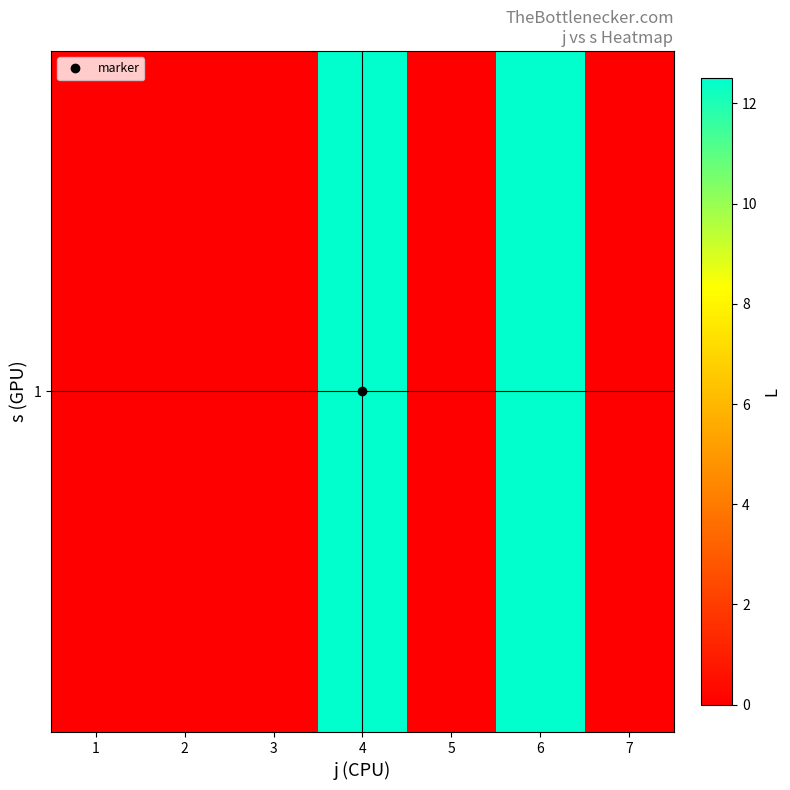

List the labels in order of value, largest first.

4, 6, 1, 2, 3, 5, 7